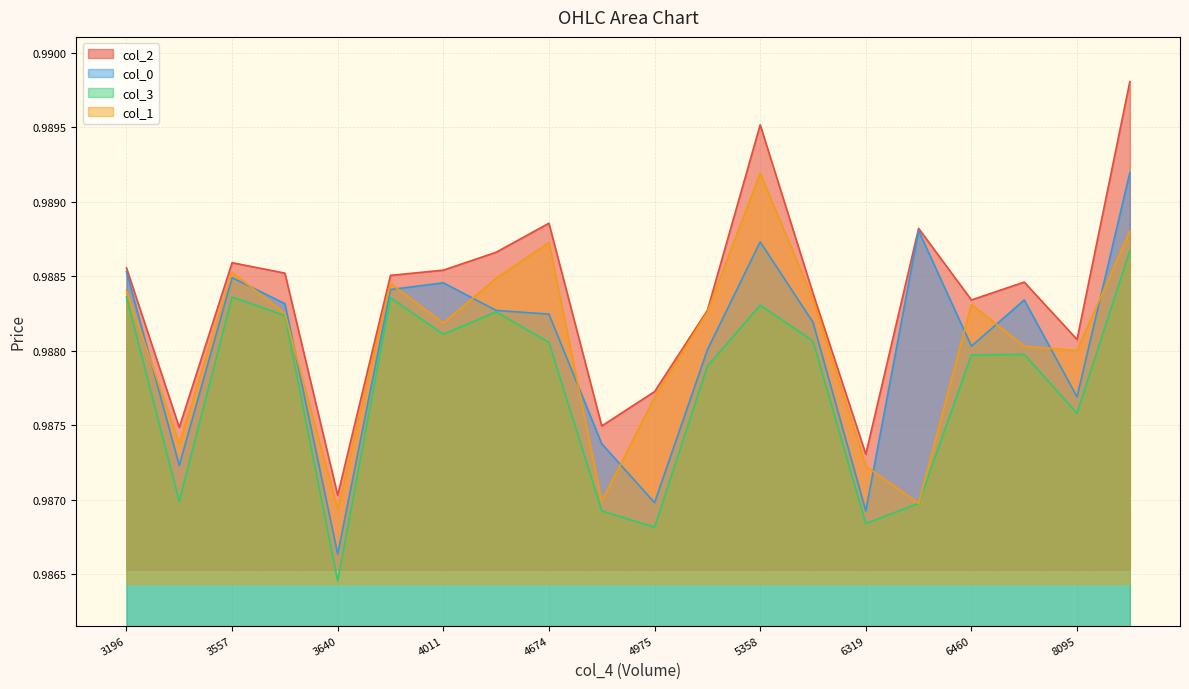

At which category is the sum across all series the highest?

8835